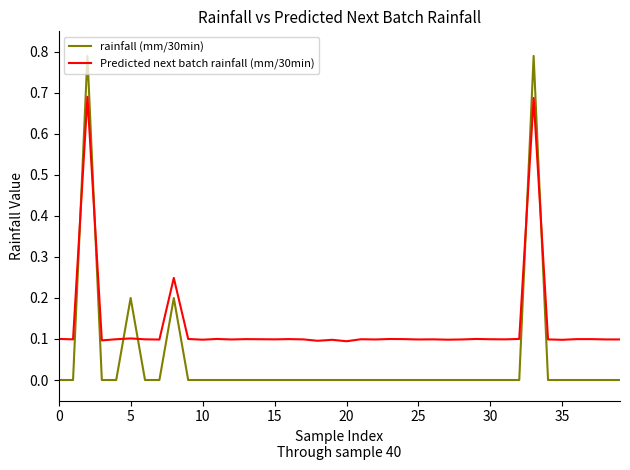

What is the difference between the second highest and minimum values in the Predicted next batch rainfall (mm/30min) series?

0.6